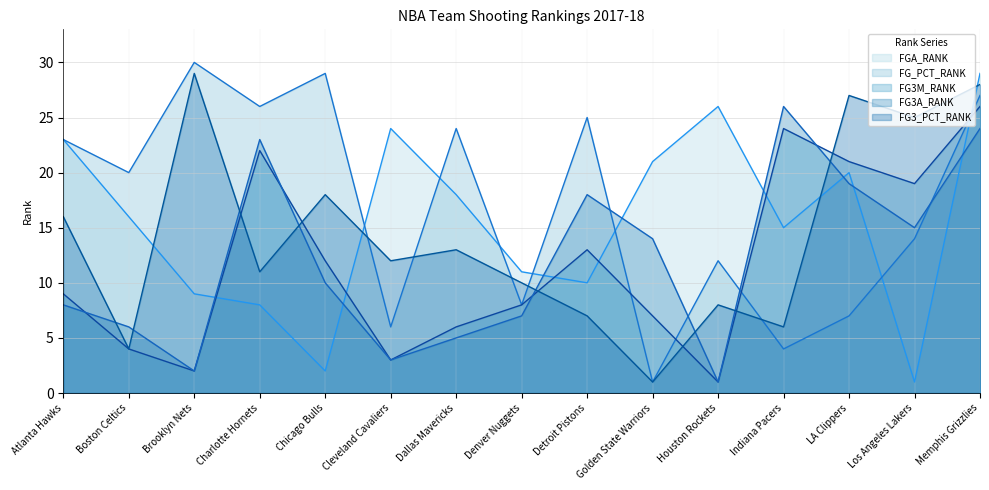

How many lines are shown in the chart?

5